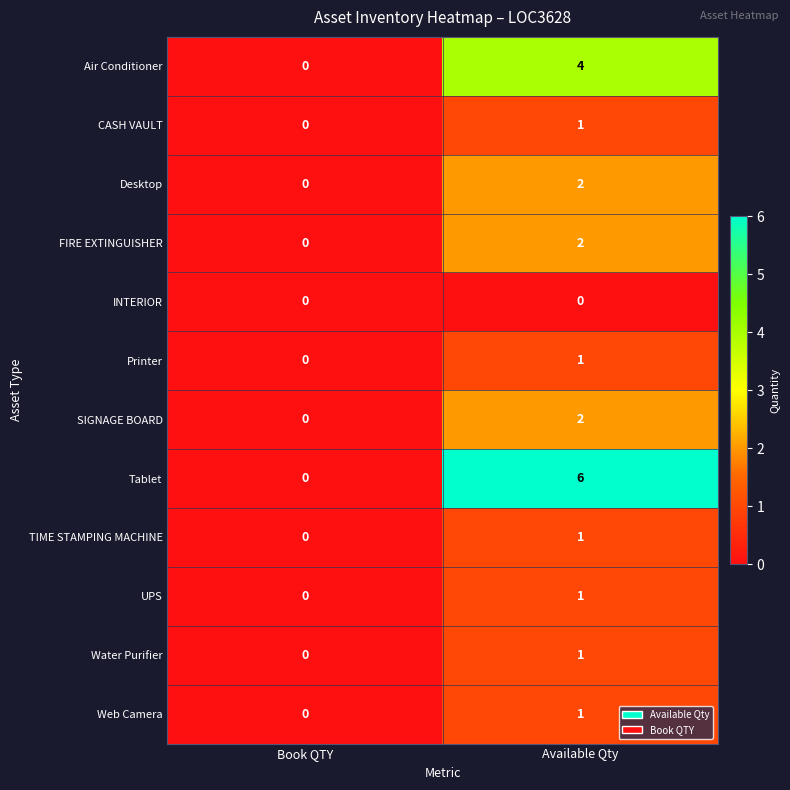

True or false: Desktop has a value of 2 at Available Qty.

True